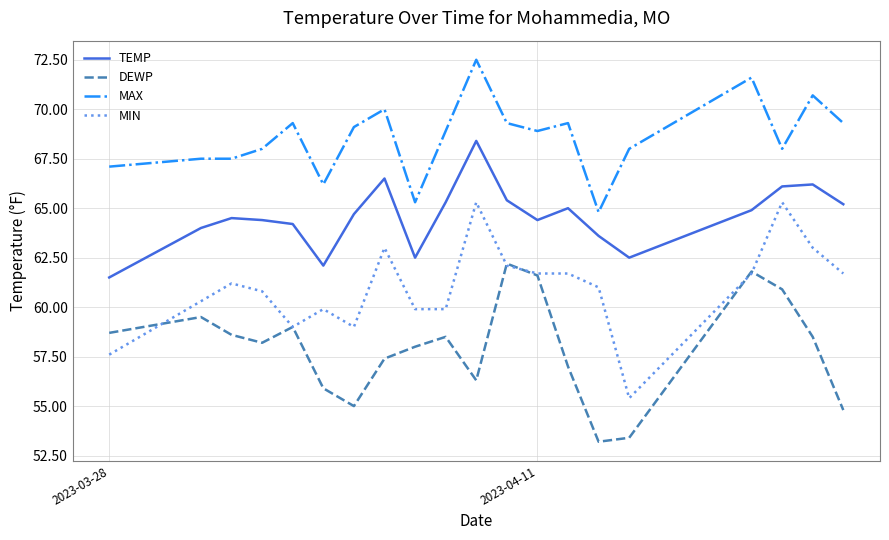

List the series in order of their overall mean, highest first.

MAX, TEMP, MIN, DEWP